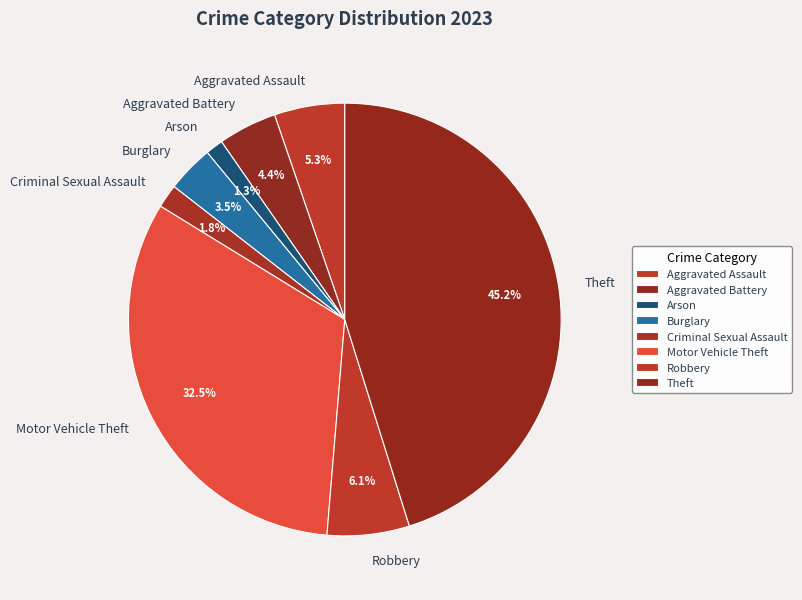

Approximately how many times larger is the value at Burglary compared to Aggravated Battery?

0.8